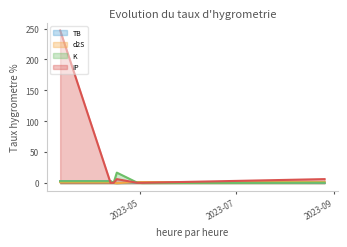

Which category has the highest value in the IP series?

2023-03-11